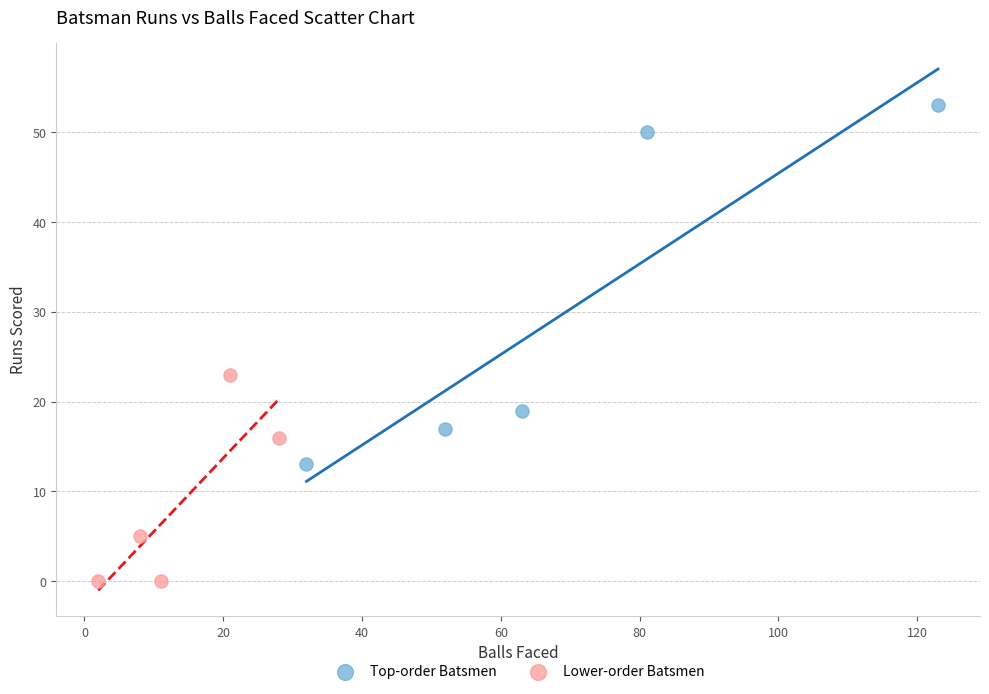

Which series has the widest spread of Y values?

Top-order Batsmen